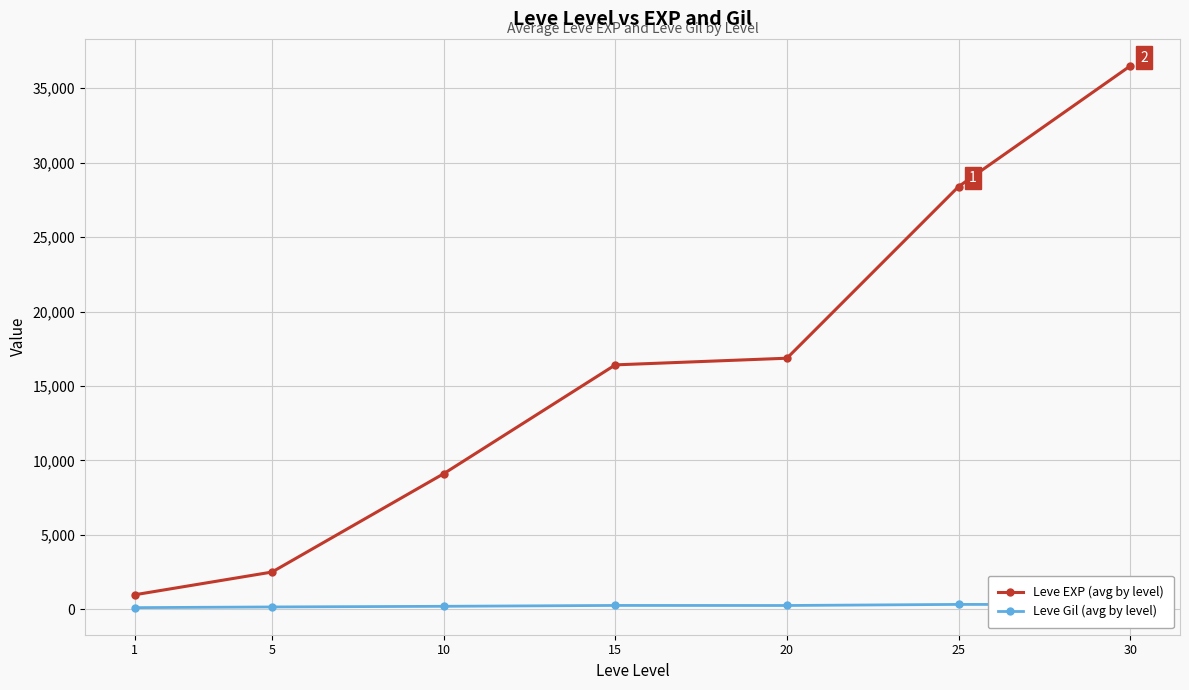

True or false: Leve EXP (avg by level) and Leve Gil (avg by level) cross at least once.

False